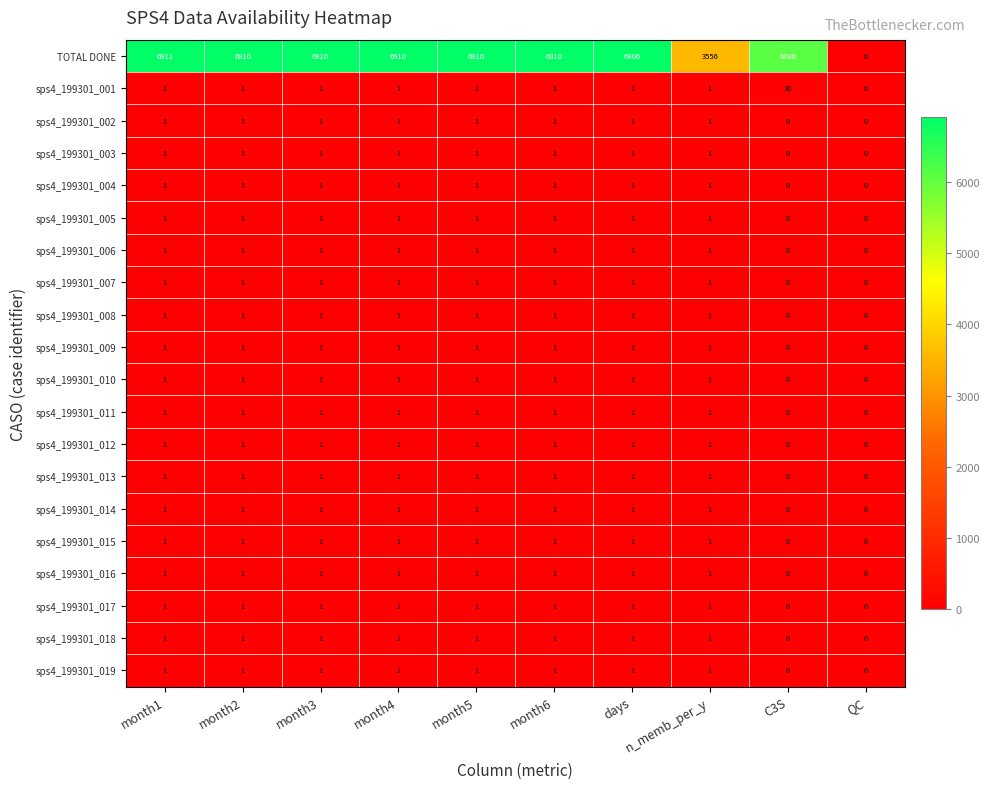

Is the value of sps4_199301_018 at month1 greater than the value of sps4_199301_004 at C3S?

Yes